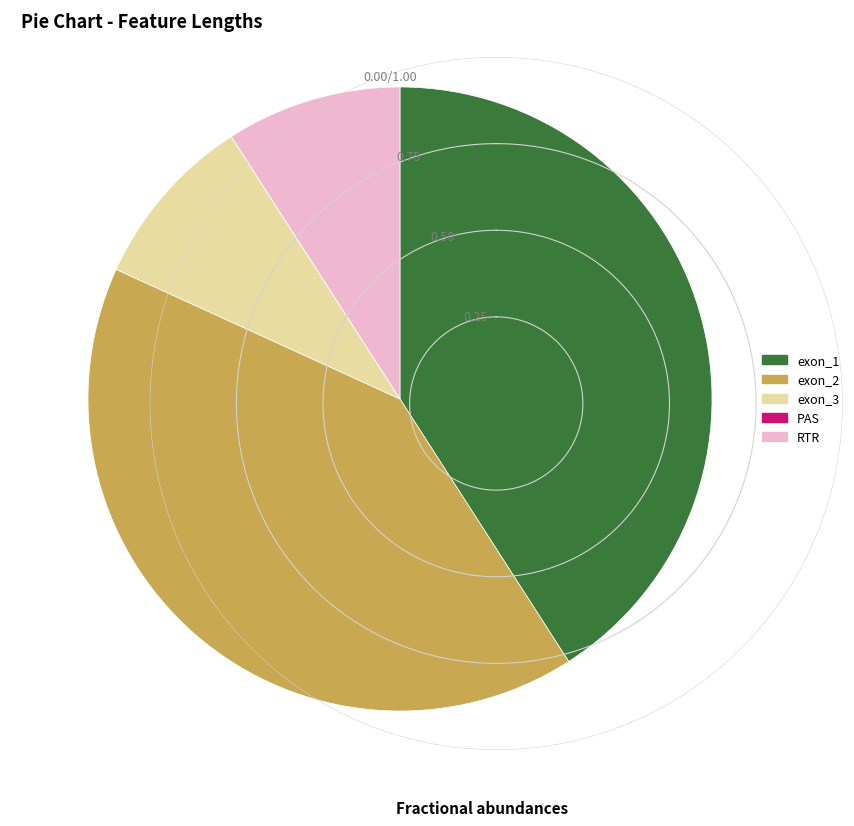

Is the sum of exon_3 and RTR greater than half?

No